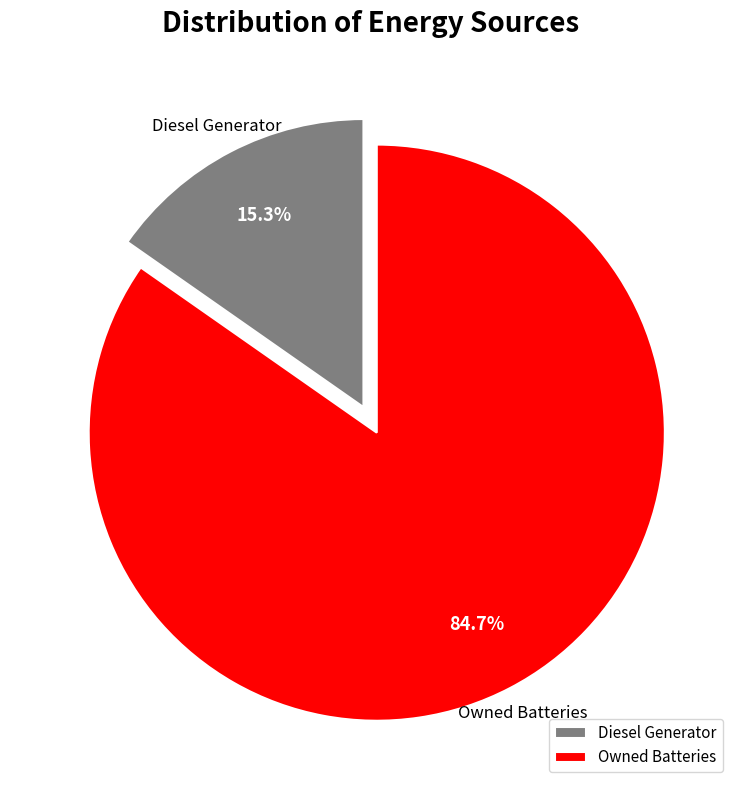

To the nearest percent, what is the difference between the Diesel Generator and Owned Batteries slice percentages?

69%